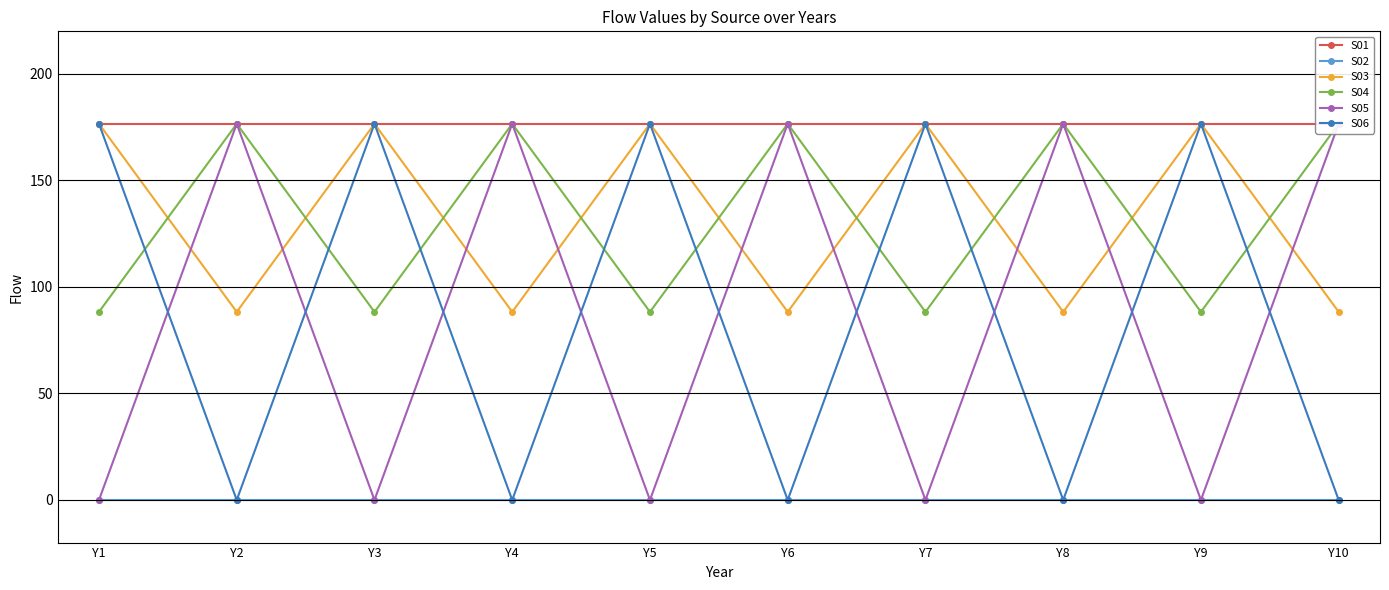

How many data points does each series have?

10